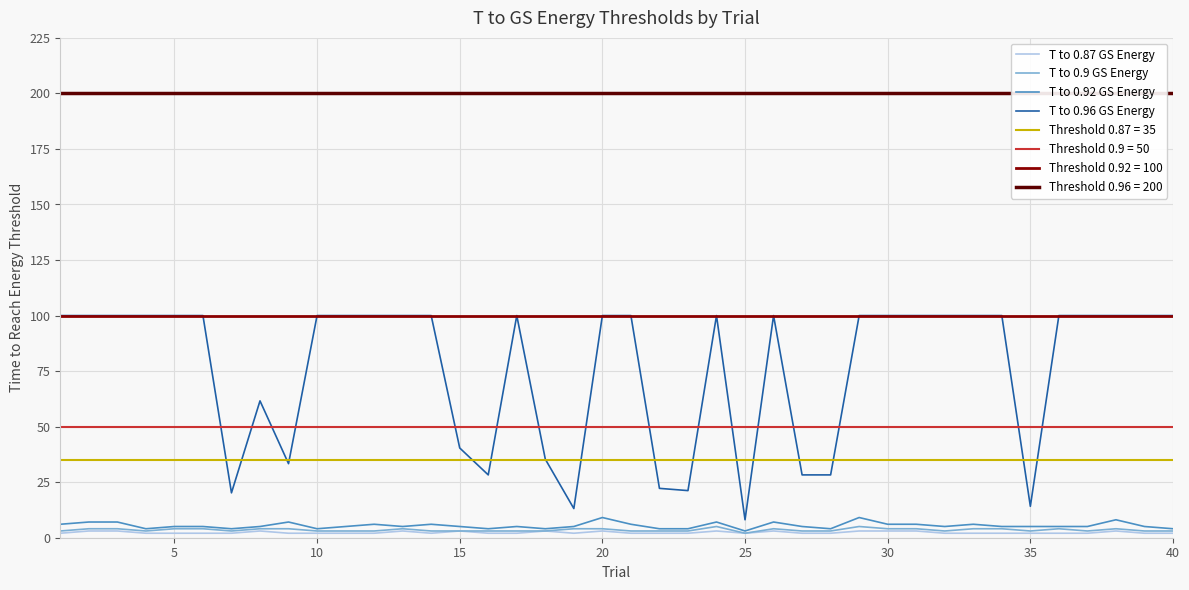

True or false: T to 0.96 GS Energy has a value of 100.0 at 20.

True